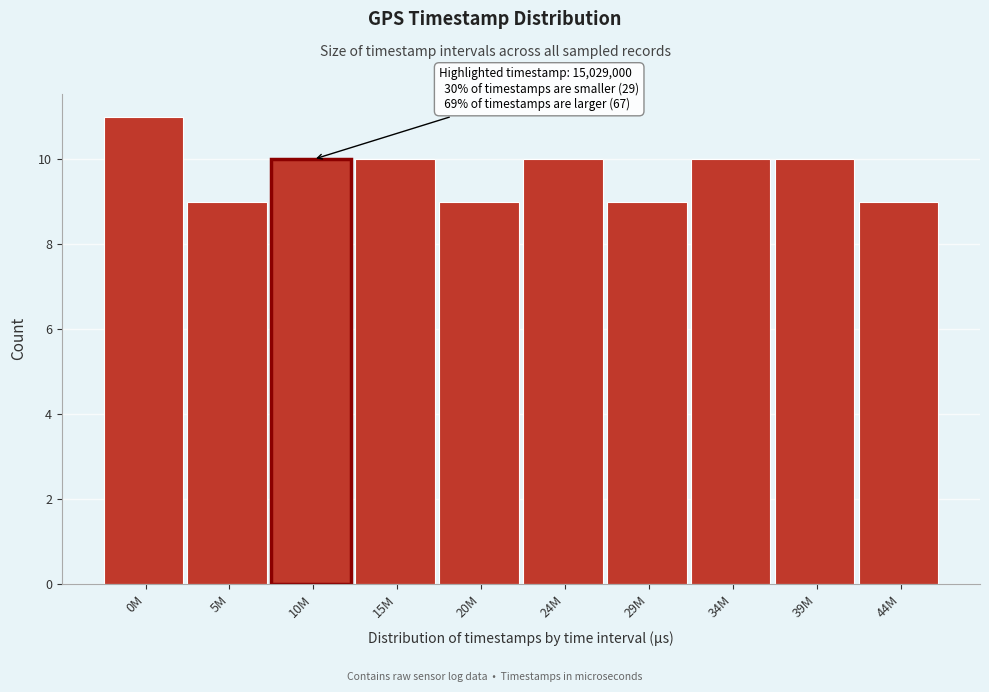

Reading left to right, transcribe all the data shown in this chart.

11	9	10	10	9	10	9	10	10	9